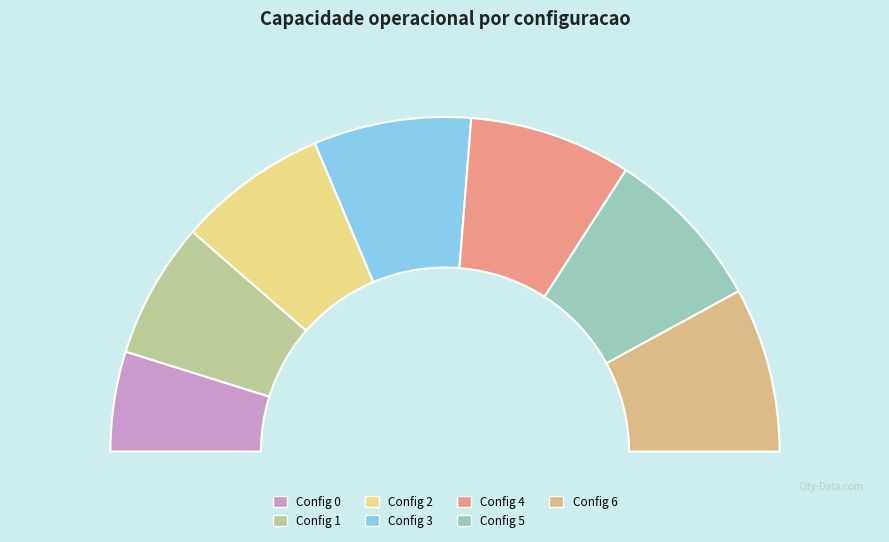

Which slice is the largest?

6